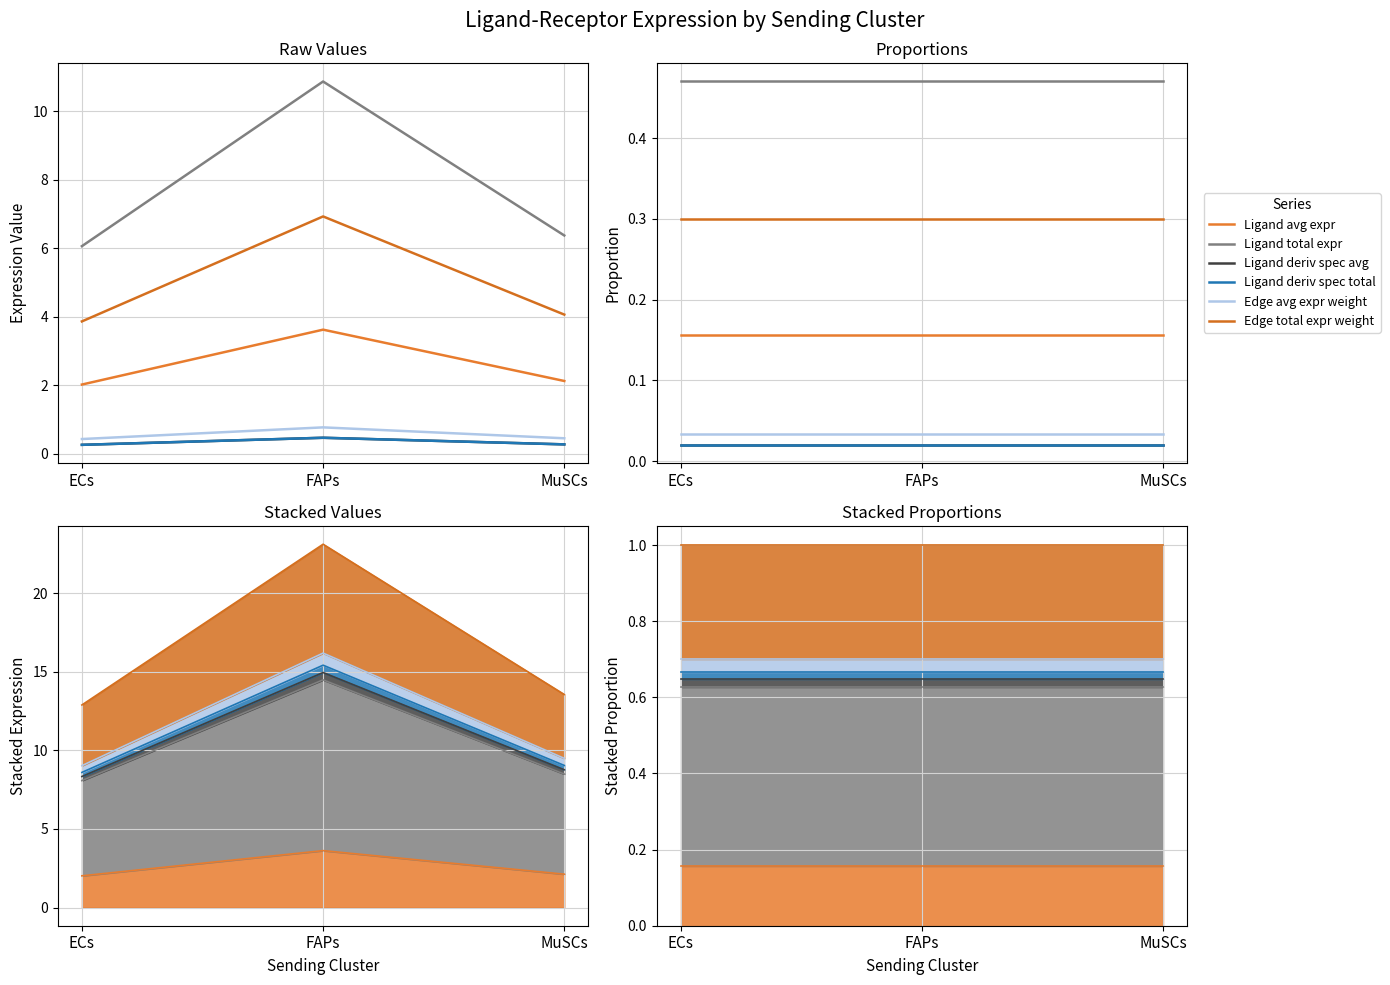

Is it true that Ligand avg expr equals 0.2 at ECs?

False